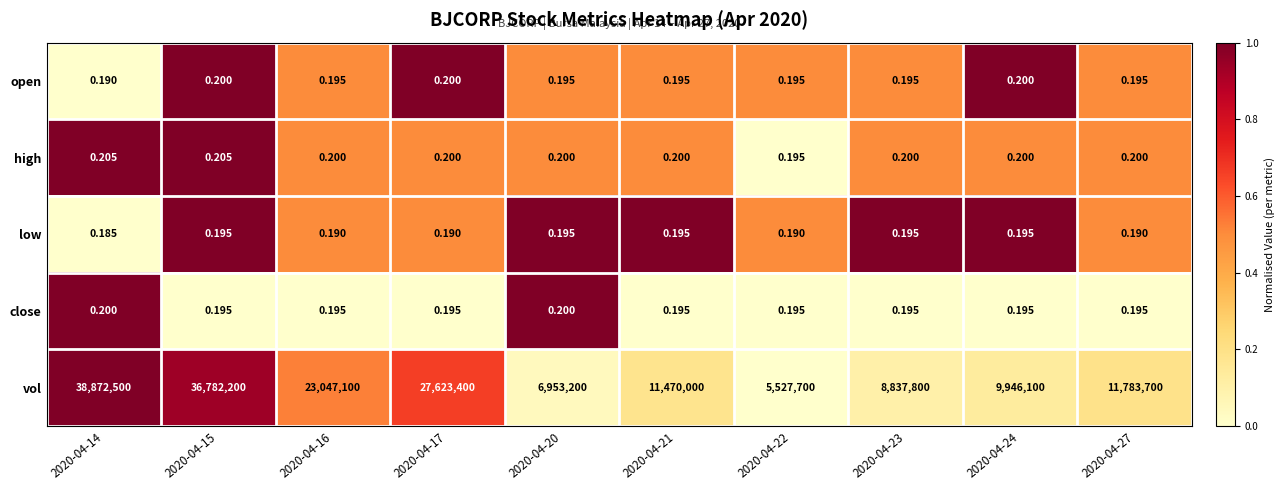

At which category does the chart reach its minimum across all series?

2020-04-14